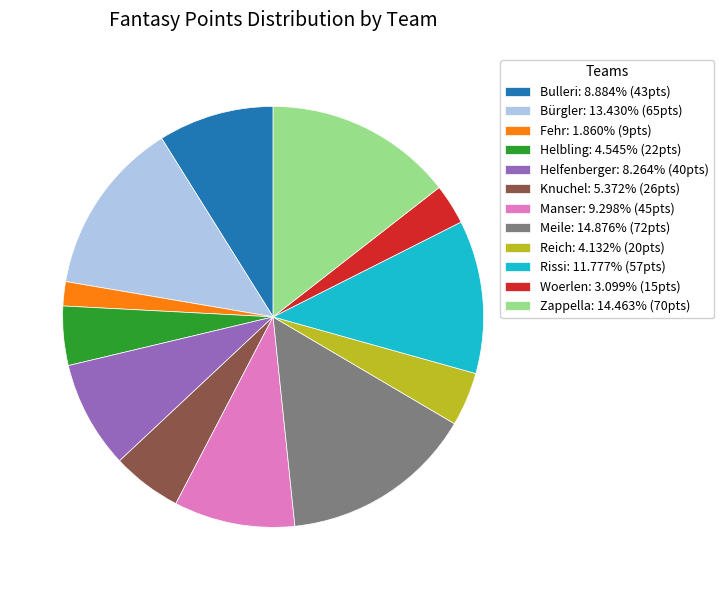

Is there any slice that represents more than half of the pie?

No